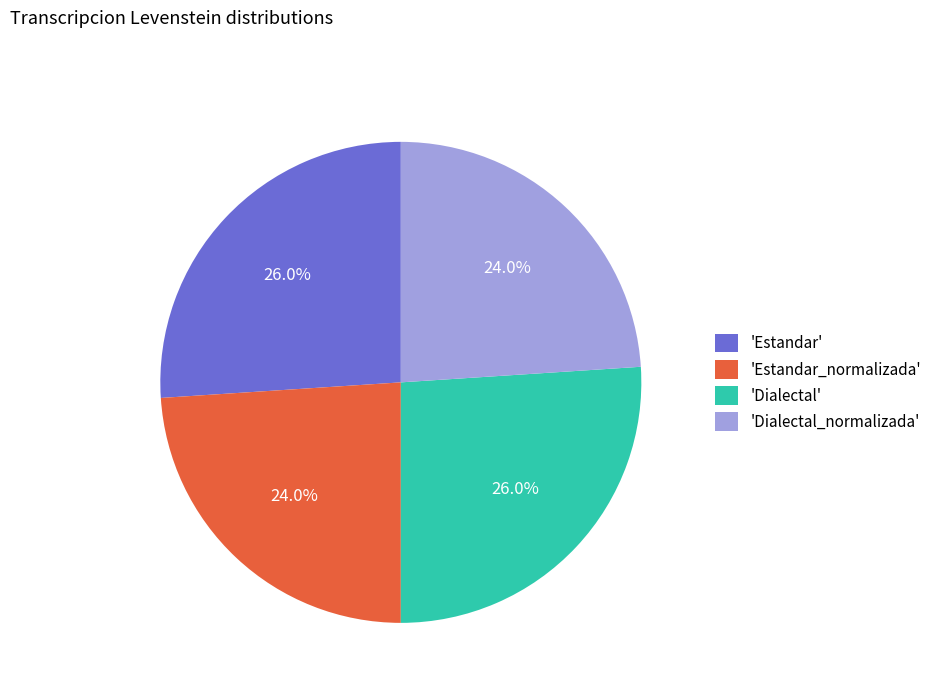

How much of the chart is everything except 'Dialectal'?

74.0%